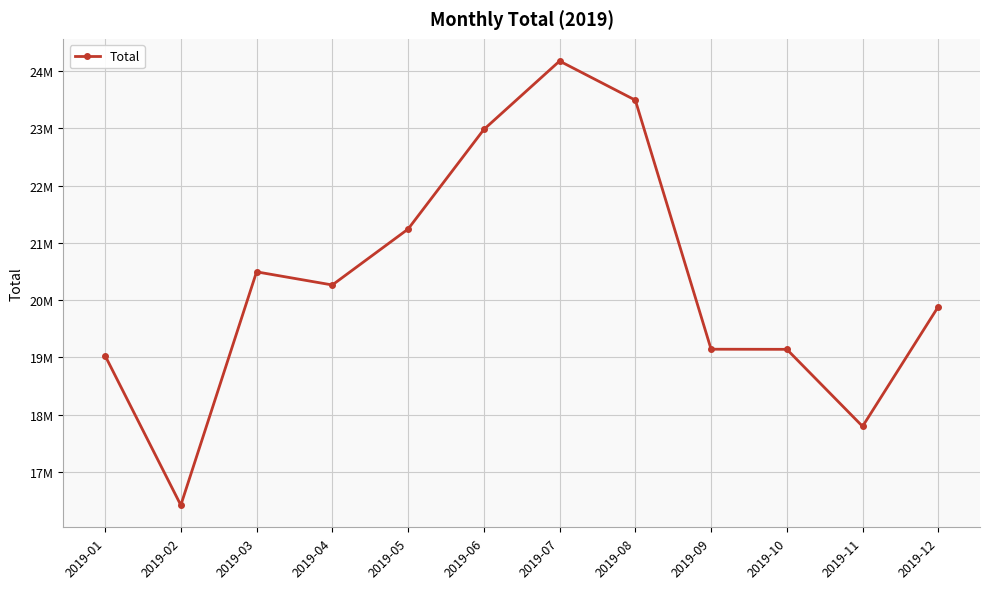

What is the value of the 10th point from the left?

19140048